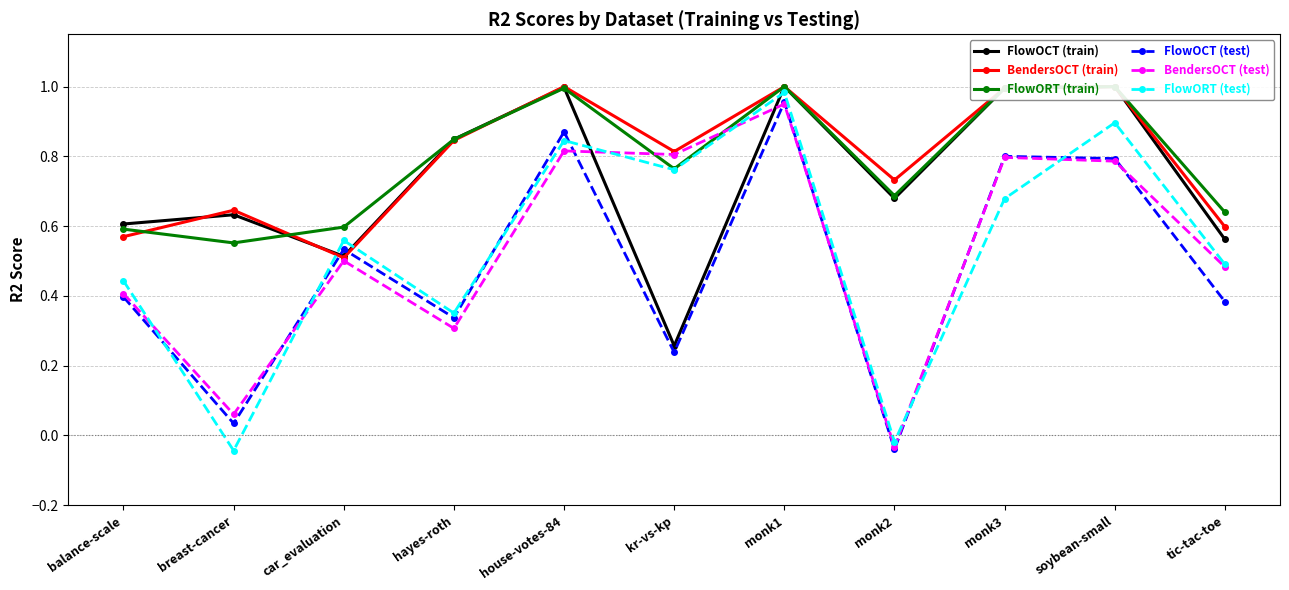

Between monk2 and monk3, which is larger?

monk3